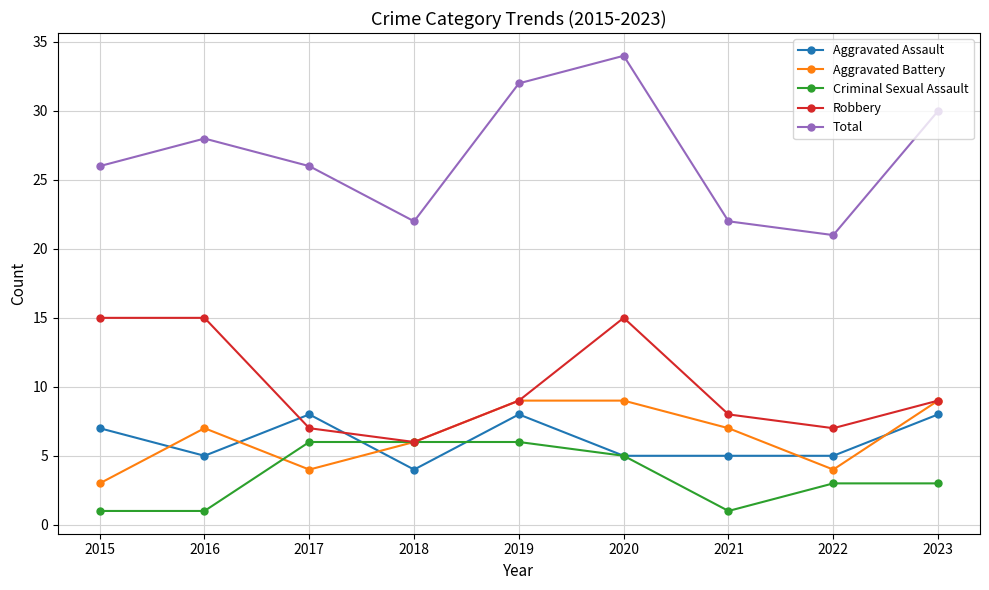

What is the value of the Aggravated Assault point at the 3rd from the left?

8